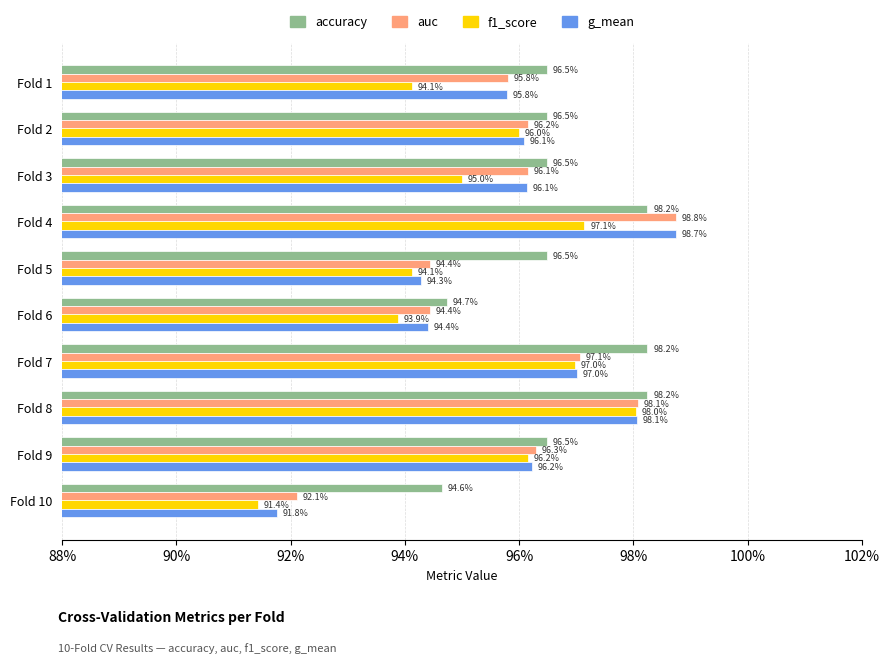

What are all the series names shown in the legend?

accuracy, auc, f1_score, g_mean